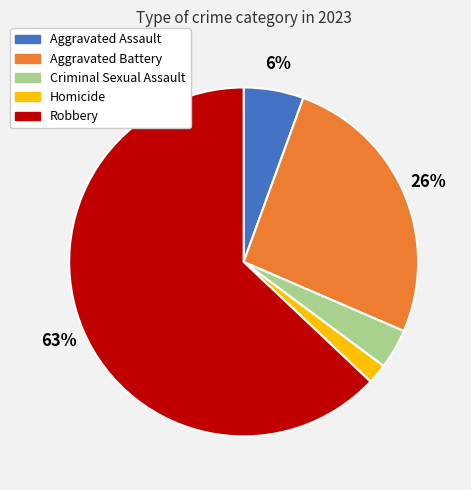

To the nearest percent, what portion does Criminal Sexual Assault represent?

4%